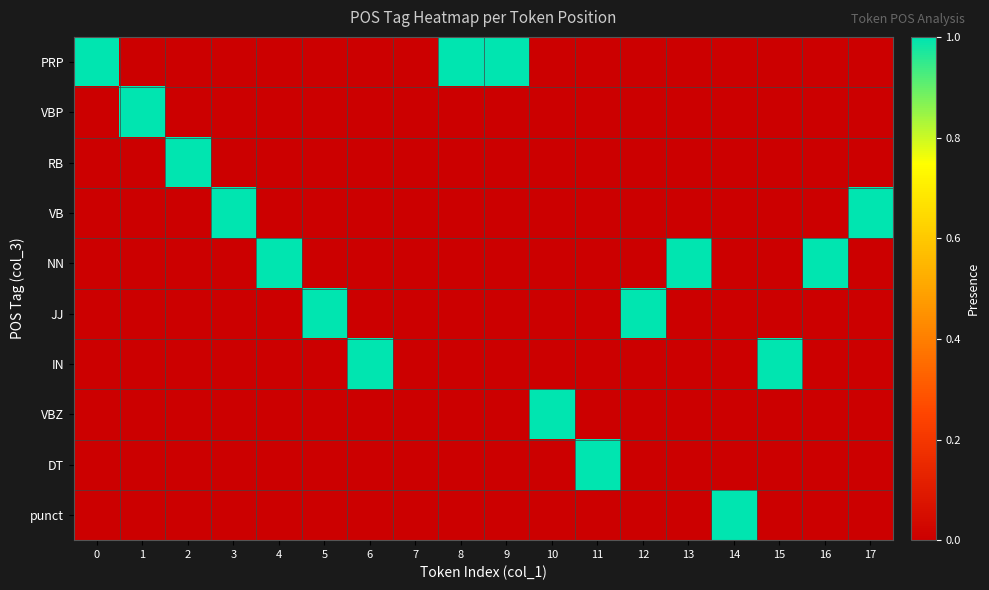

Reading left to right, list all the values displayed in this chart.

PRP: 0=1	1=0	2=0	3=0	4=0	5=0	6=0	7=0	8=1	9=1	10=0	11=0	12=0	13=0	14=0	15=0	16=0	17=0
VBP: 0=0	1=1	2=0	3=0	4=0	5=0	6=0	7=0	8=0	9=0	10=0	11=0	12=0	13=0	14=0	15=0	16=0	17=0
RB: 0=0	1=0	2=1	3=0	4=0	5=0	6=0	7=0	8=0	9=0	10=0	11=0	12=0	13=0	14=0	15=0	16=0	17=0
VB: 0=0	1=0	2=0	3=1	4=0	5=0	6=0	7=0	8=0	9=0	10=0	11=0	12=0	13=0	14=0	15=0	16=0	17=1
NN: 0=0	1=0	2=0	3=0	4=1	5=0	6=0	7=0	8=0	9=0	10=0	11=0	12=0	13=1	14=0	15=0	16=1	17=0
JJ: 0=0	1=0	2=0	3=0	4=0	5=1	6=0	7=0	8=0	9=0	10=0	11=0	12=1	13=0	14=0	15=0	16=0	17=0
IN: 0=0	1=0	2=0	3=0	4=0	5=0	6=1	7=0	8=0	9=0	10=0	11=0	12=0	13=0	14=0	15=1	16=0	17=0
VBZ: 0=0	1=0	2=0	3=0	4=0	5=0	6=0	7=0	8=0	9=0	10=1	11=0	12=0	13=0	14=0	15=0	16=0	17=0
DT: 0=0	1=0	2=0	3=0	4=0	5=0	6=0	7=0	8=0	9=0	10=0	11=1	12=0	13=0	14=0	15=0	16=0	17=0
punct: 0=0	1=0	2=0	3=0	4=0	5=0	6=0	7=0	8=0	9=0	10=0	11=0	12=0	13=0	14=1	15=0	16=0	17=0